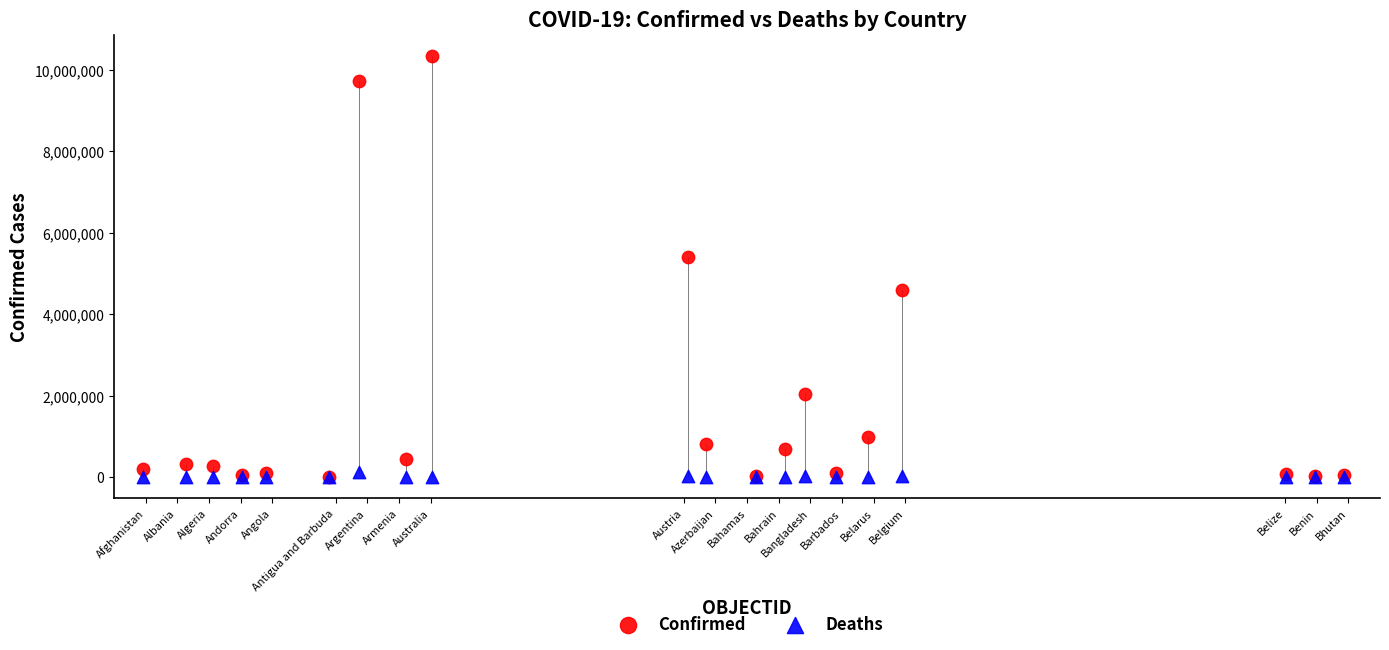

In the Confirmed series, what Y value is closest to 5177181?

5402162